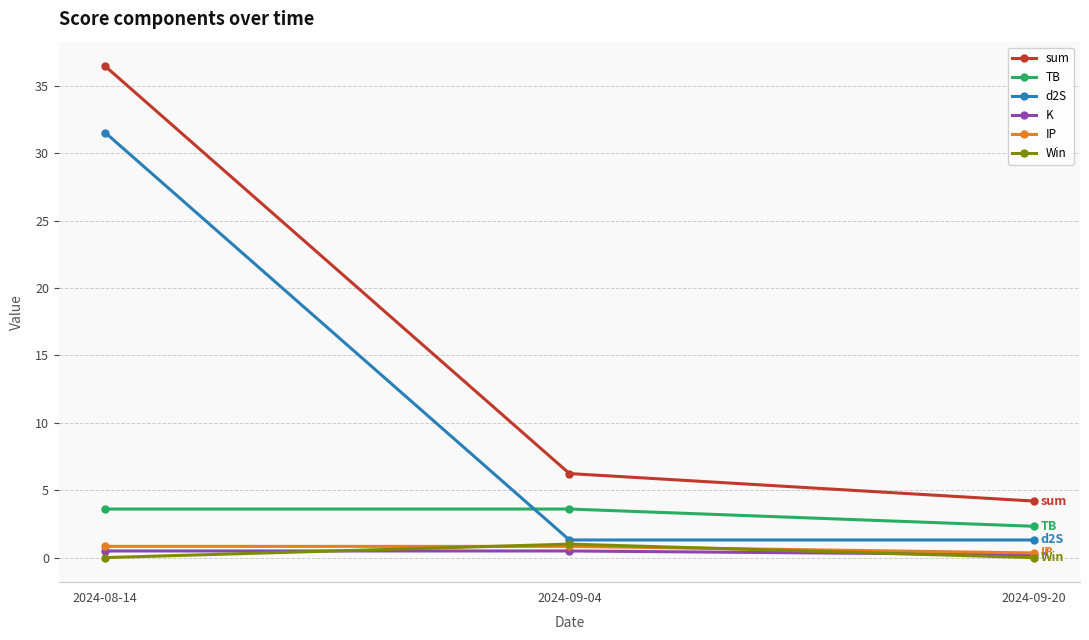

What position from the left is 2024-09-04?

2